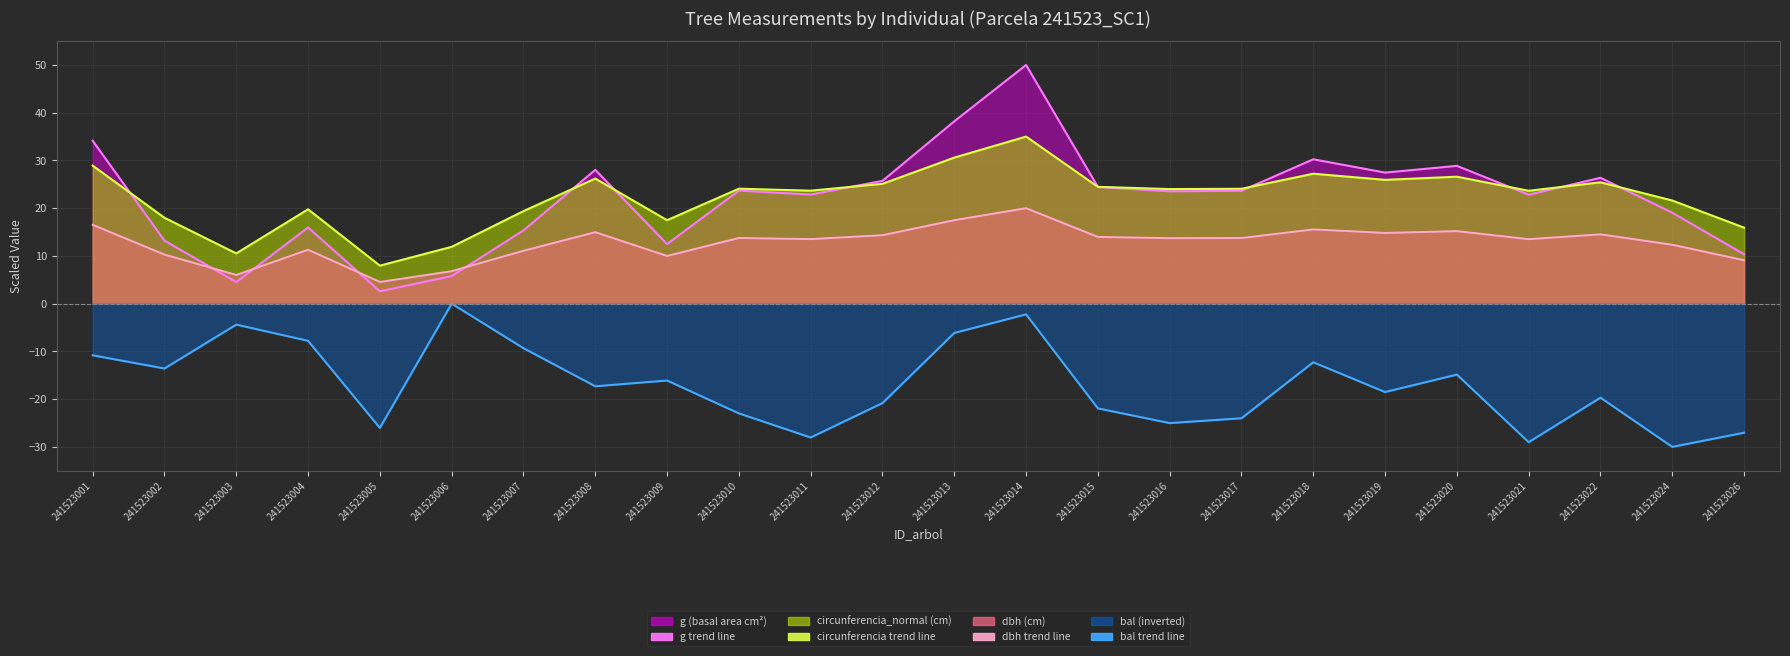

After their last crossing, which series has the higher values: dbh (trend) or g (trend)?

g (trend)